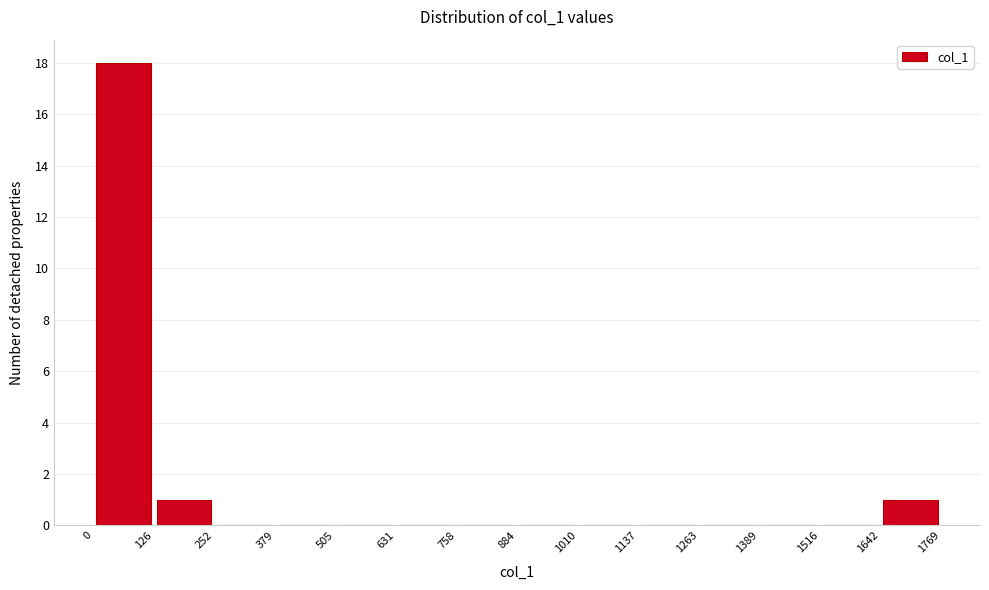

Which range on the x-axis has the tallest bar?

0 to 126